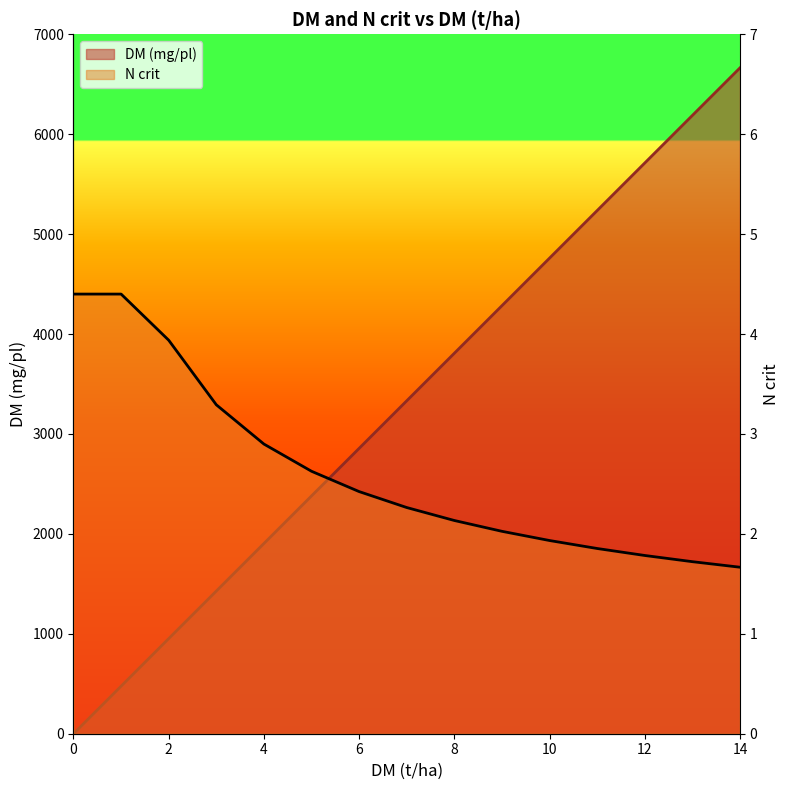

How many intersections are there between DM (mg/pl) and N crit?

1